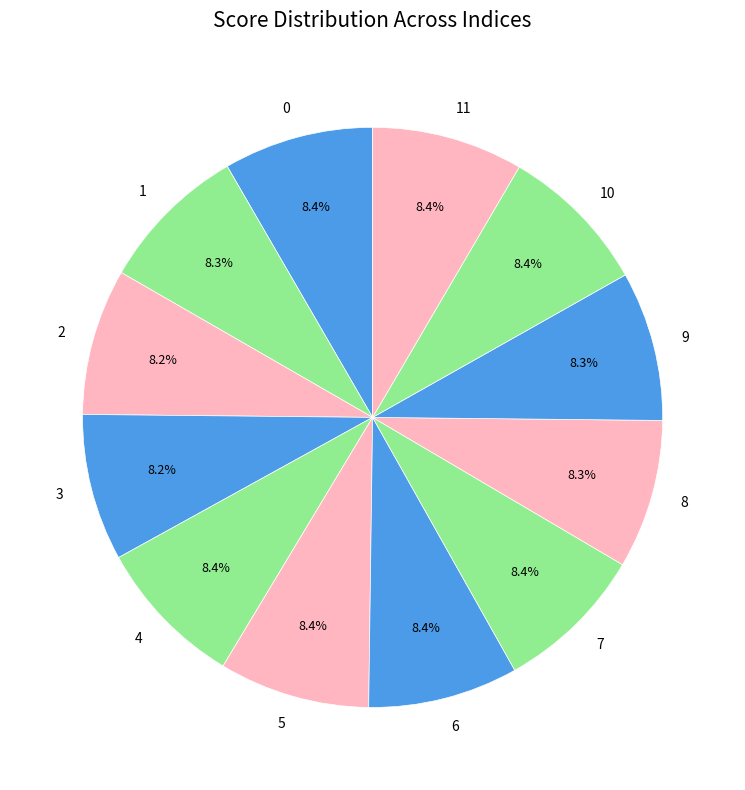

Does 2 account for over 50% of the chart?

No